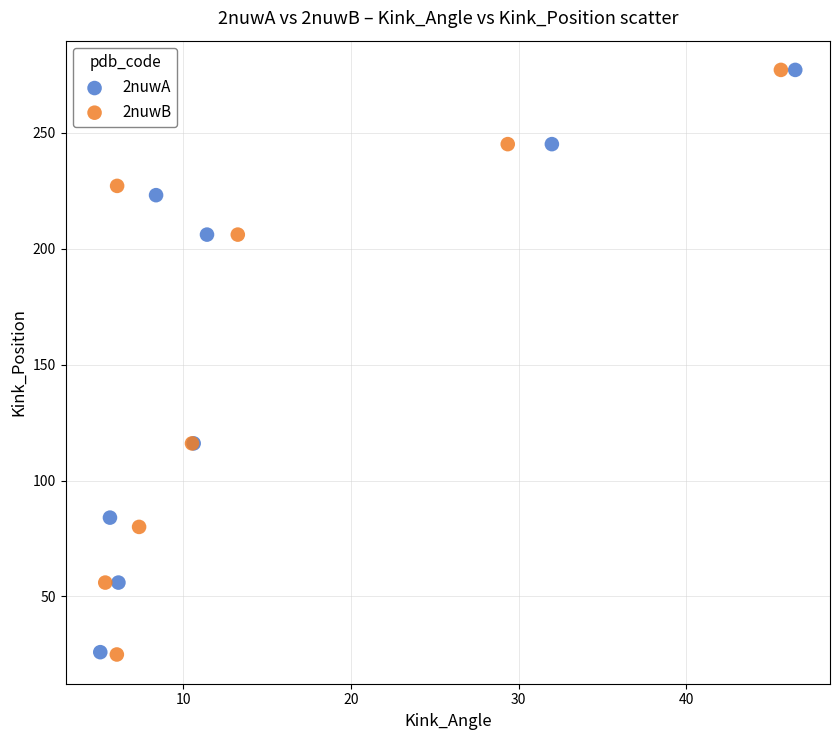

Which series has the widest spread of Y values?

2nuwB